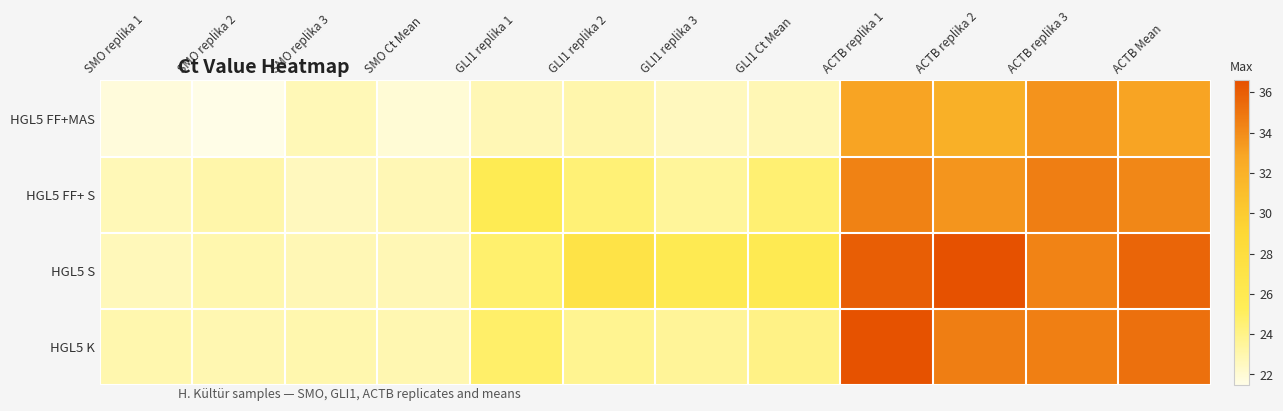

What is the difference between the highest and lowest values at ACTB replika 3?

0.9